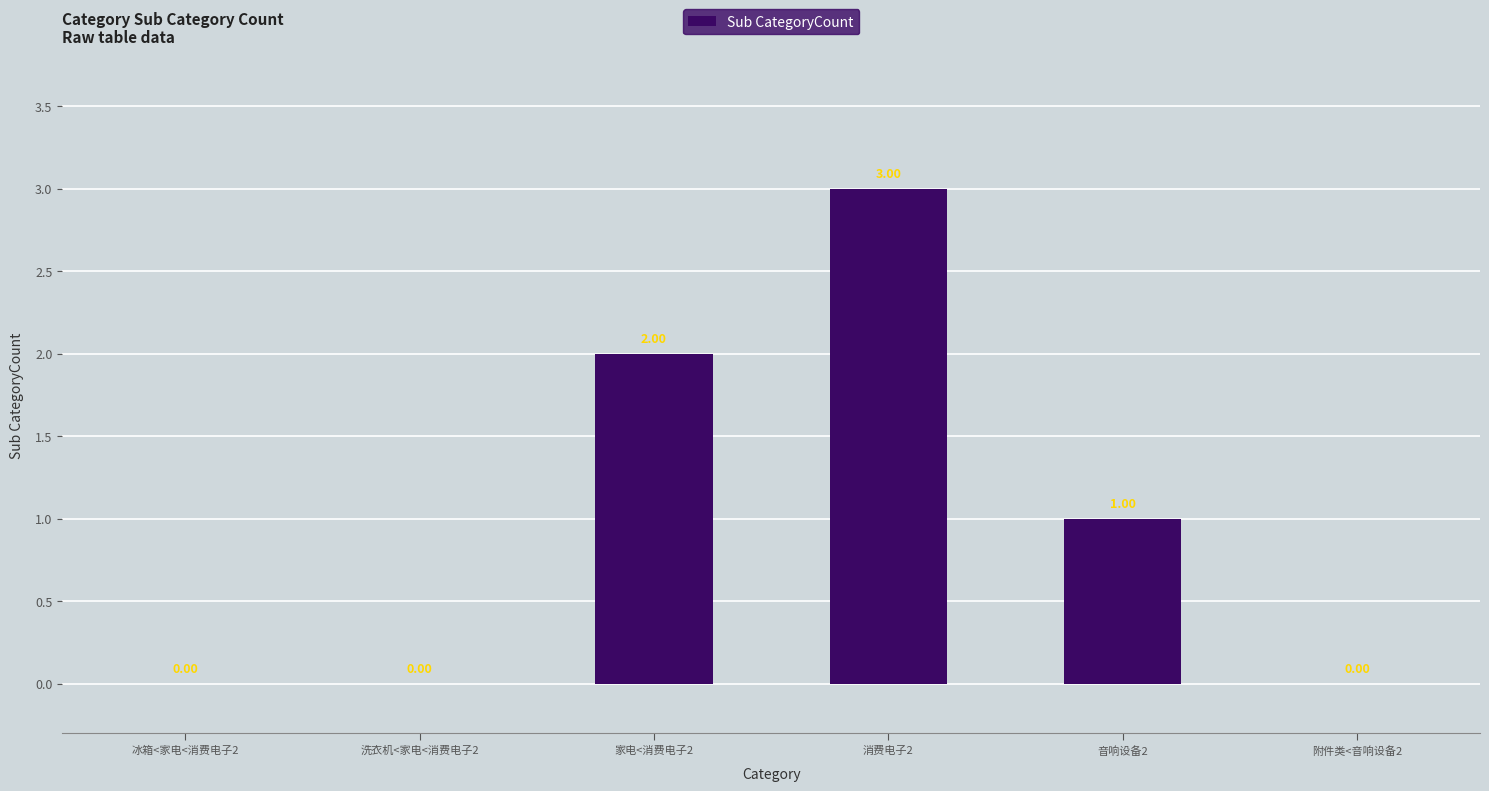

What is the change in value from 洗衣机<家电<消费电子2 to 音响设备2?

+1